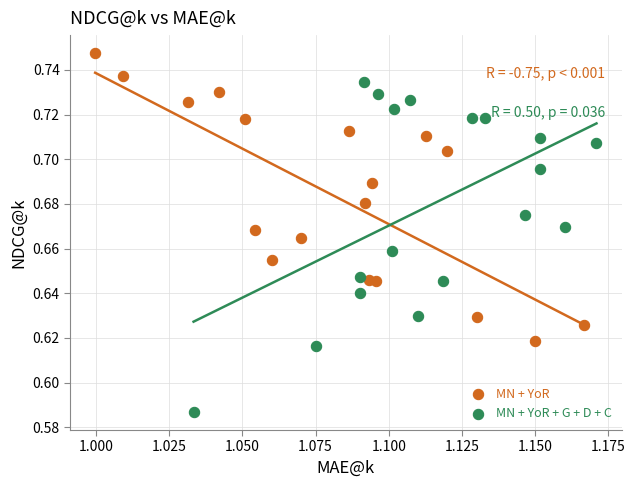

Which series reaches the minimum Y coordinate?

MN + YoR + G + D + C